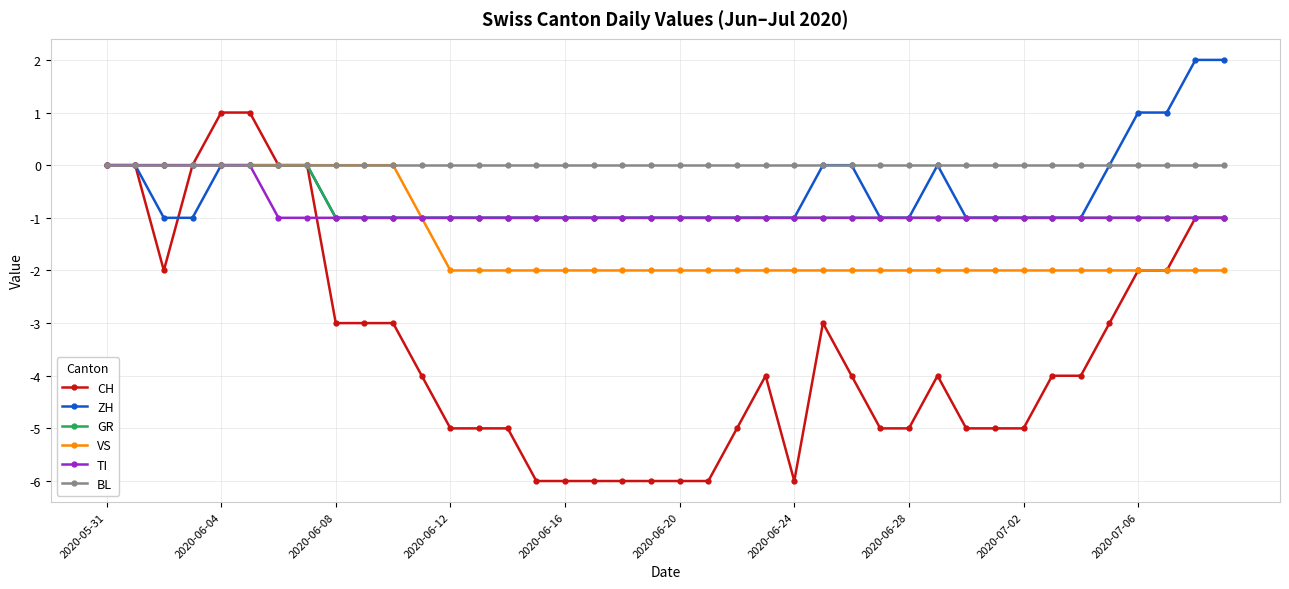

What is the value of the GR point at the 22nd from the left?

-1